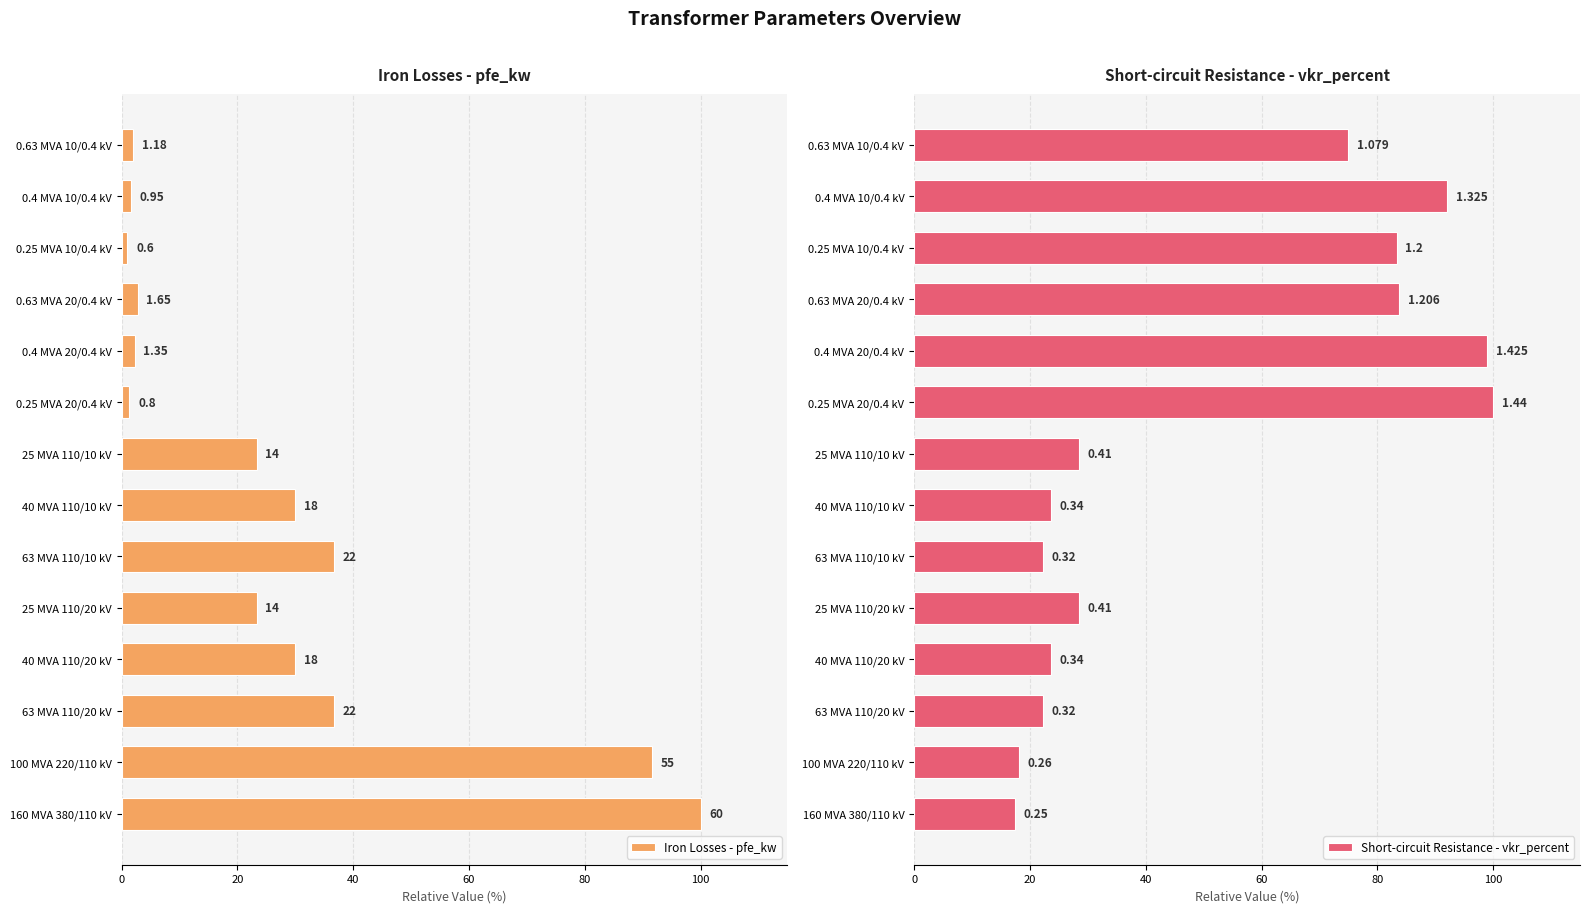

The value of Short-circuit Resistance - vkr_percent at 0.4 MVA 20/0.4 kV is 172.8. True or false?

False